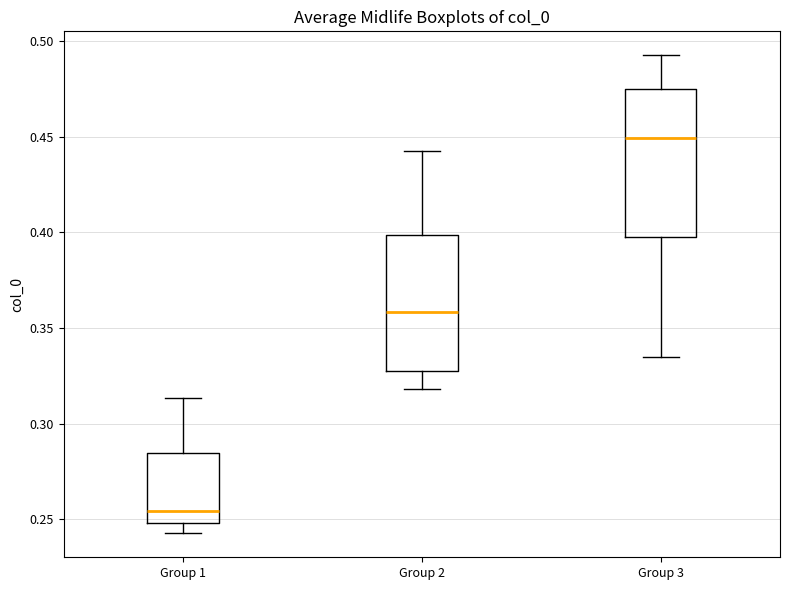

Which box is the tallest, from its lower edge to its upper edge?

Group 3